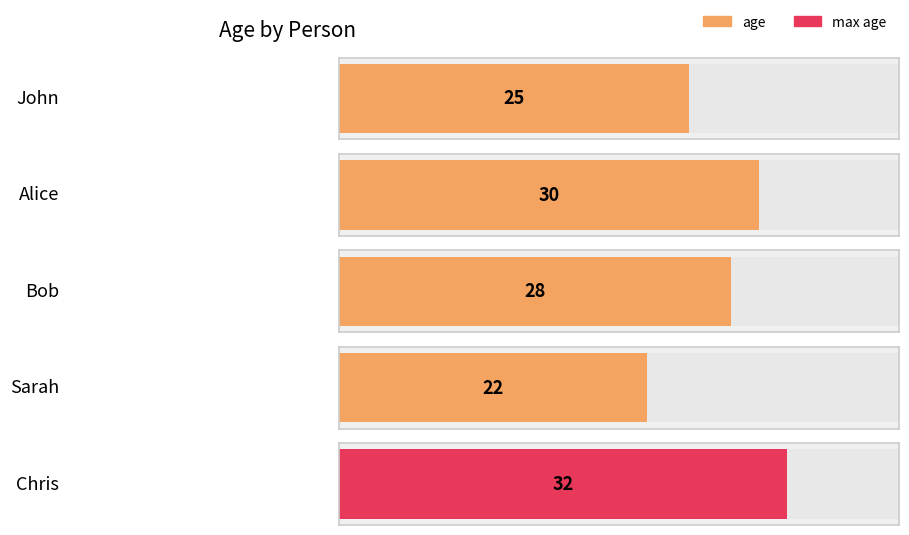

Which has a higher value, Bob or John?

Bob